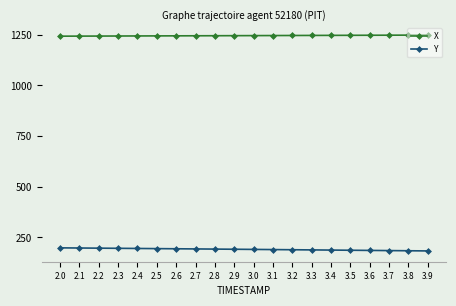

How many distinct data groups are displayed?

2